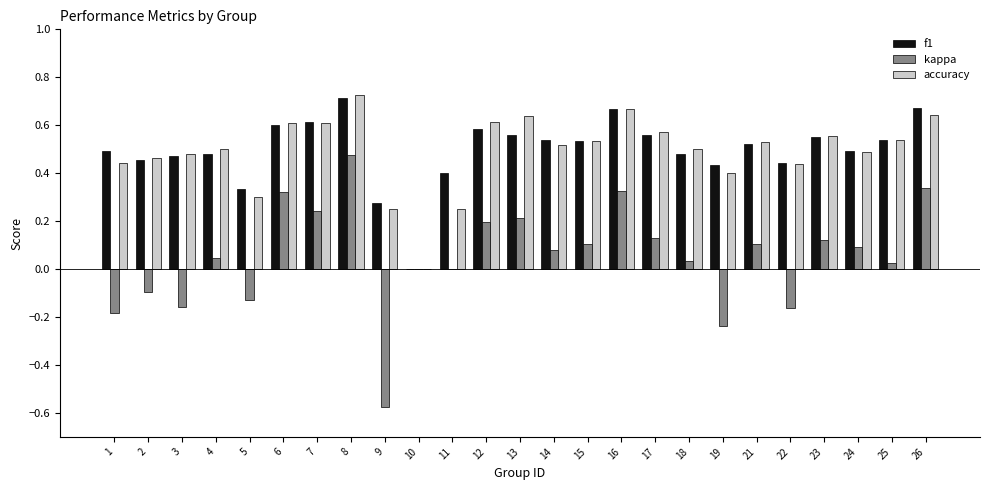

Which category has the highest value in the kappa series?

8